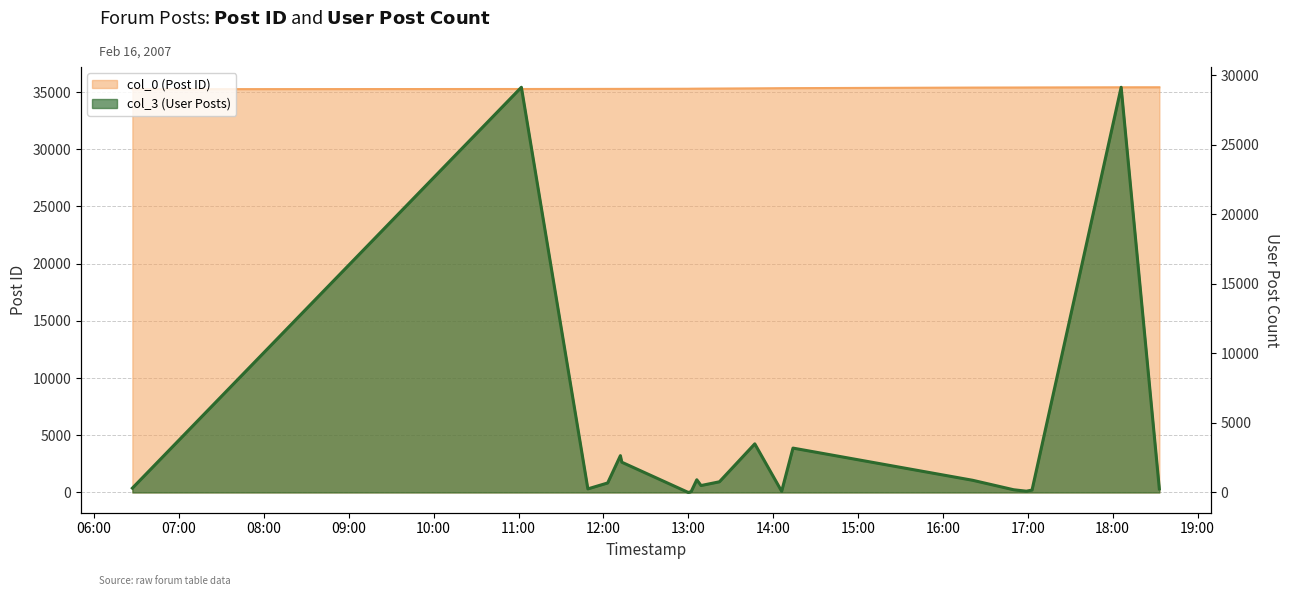

Reading left to right, extract all data points from this chart.

col_0 (Post ID): 35248	35263	35269	35272	35273	35274	35285	35289	35292	35295	35303	35319	35335	35338	35387	35393	35396	35398	35413	35415
col_3 (User Posts): 311	29133	257	683	2646	2174	0	58	912	498	767	3495	83	3190	876	195	90	173	29133	257